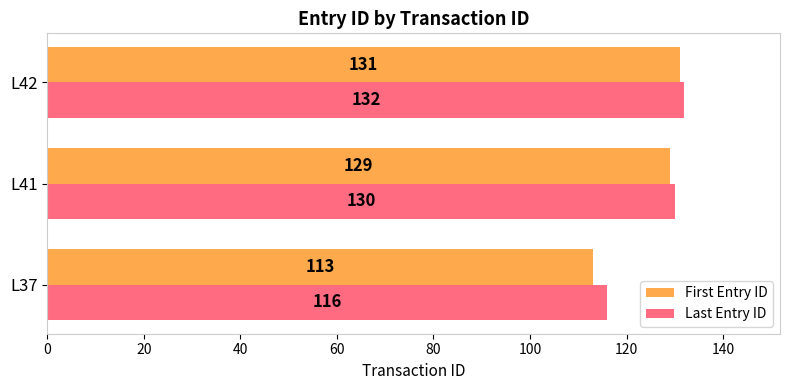

What are all the series names shown in the legend?

First Entry ID, Last Entry ID